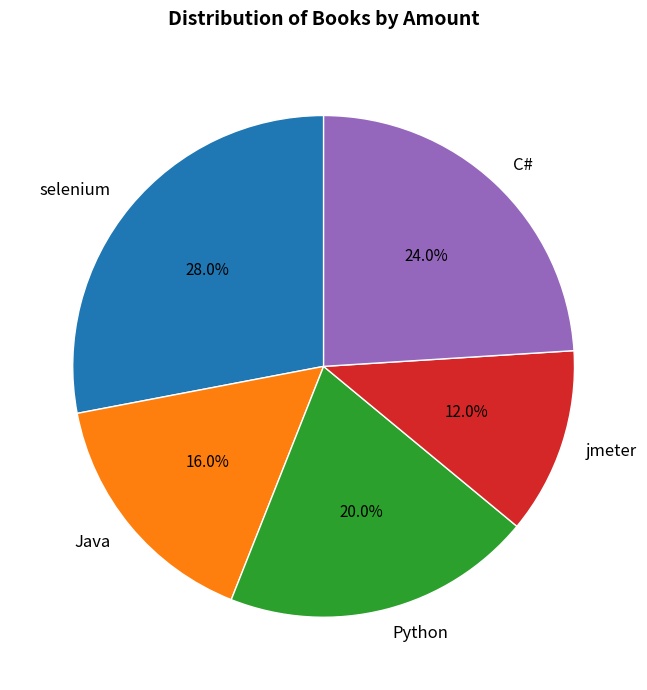

Rank the categories by value from lowest to highest.

jmeter, Java, Python, C#, selenium